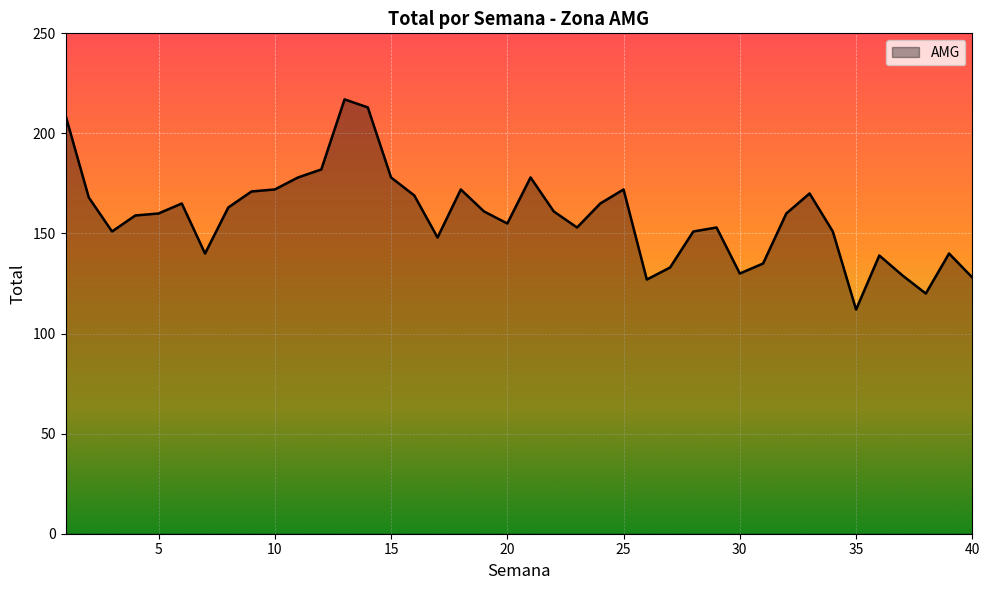

What is the greatest value displayed?

217